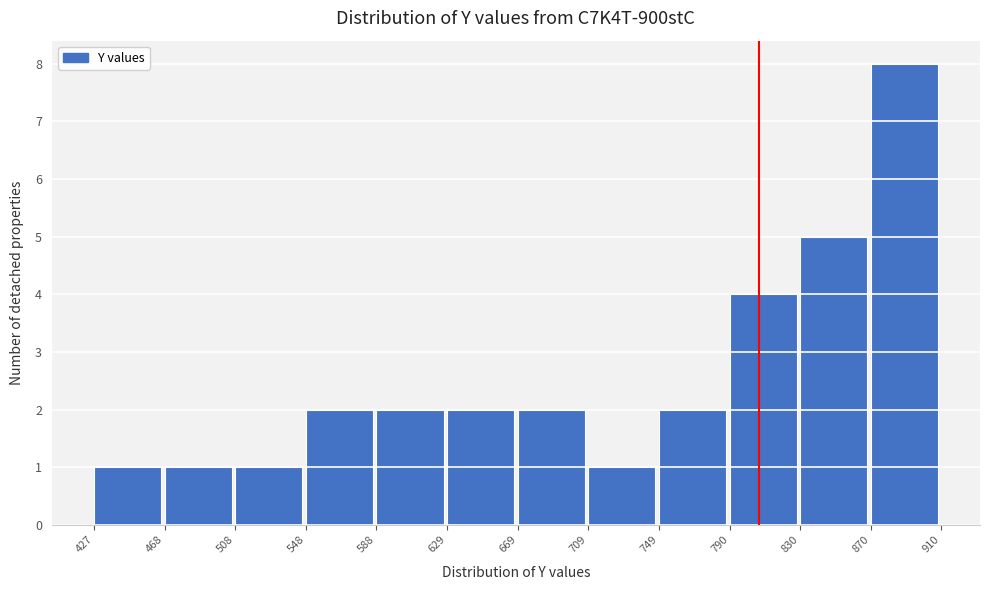

Reading left to right, transcribe this chart: for each bar, give the range it covers on the x-axis and its height. The values are not printed on the chart, so give them approximately, as read against the axis.

427 to 468: 1
468 to 508: 1
508 to 548: 1
548 to 588: 2
588 to 629: 2
629 to 669: 2
669 to 709: 2
709 to 749: 1
749 to 790: 2
790 to 830: 4
830 to 870: 5
870 to 910: 8